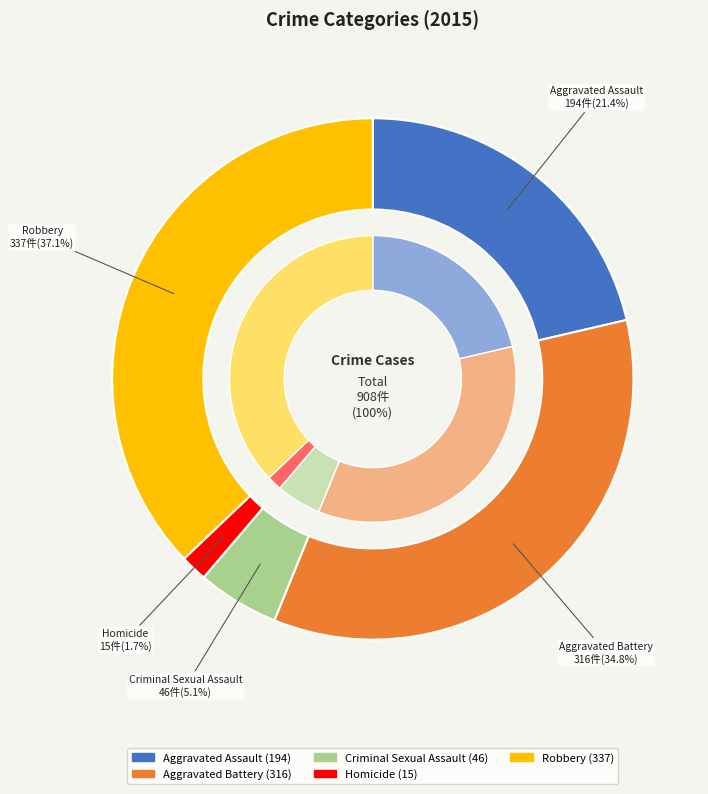

What percentage is the Homicide slice, to the nearest percent?

2%